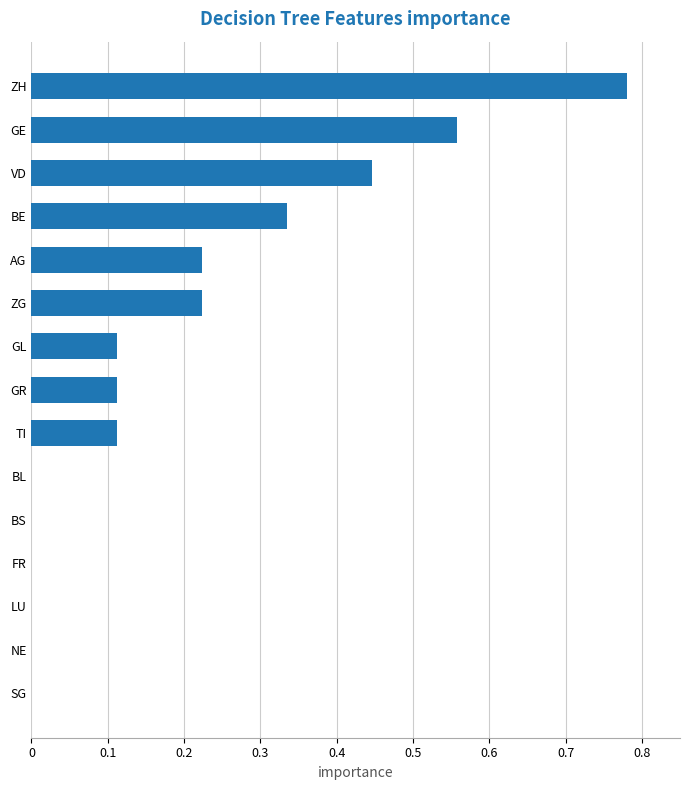

What is the change in value from GE to GL?

-0.4